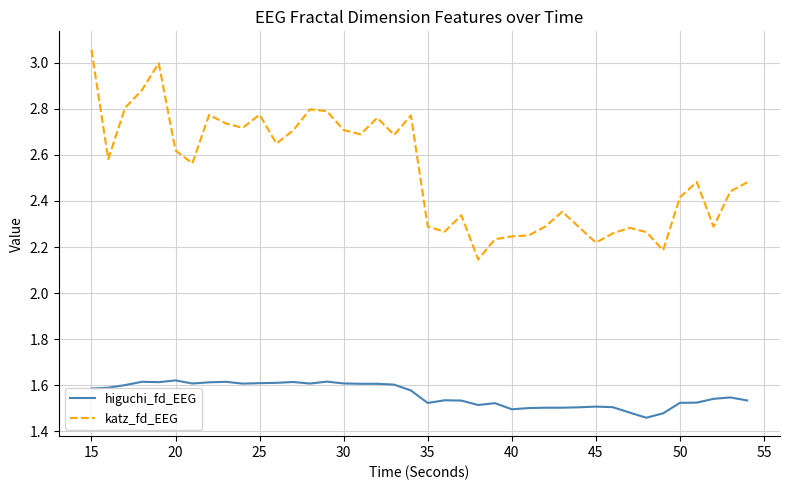

Which series has the largest total across all categories?

katz_fd_EEG